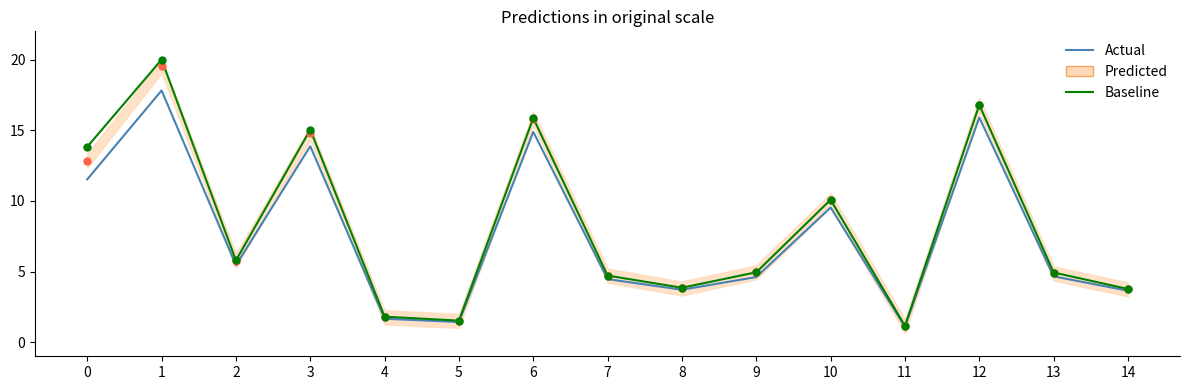

At how many categories does at least one series exceed 10?

6